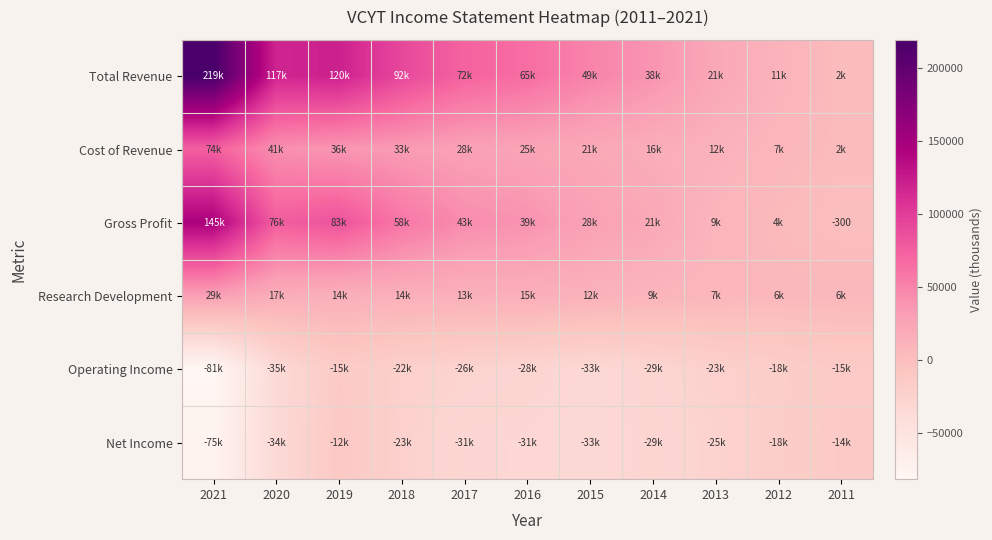

The Research Development series shows 13900 at 2017. True or false?

True